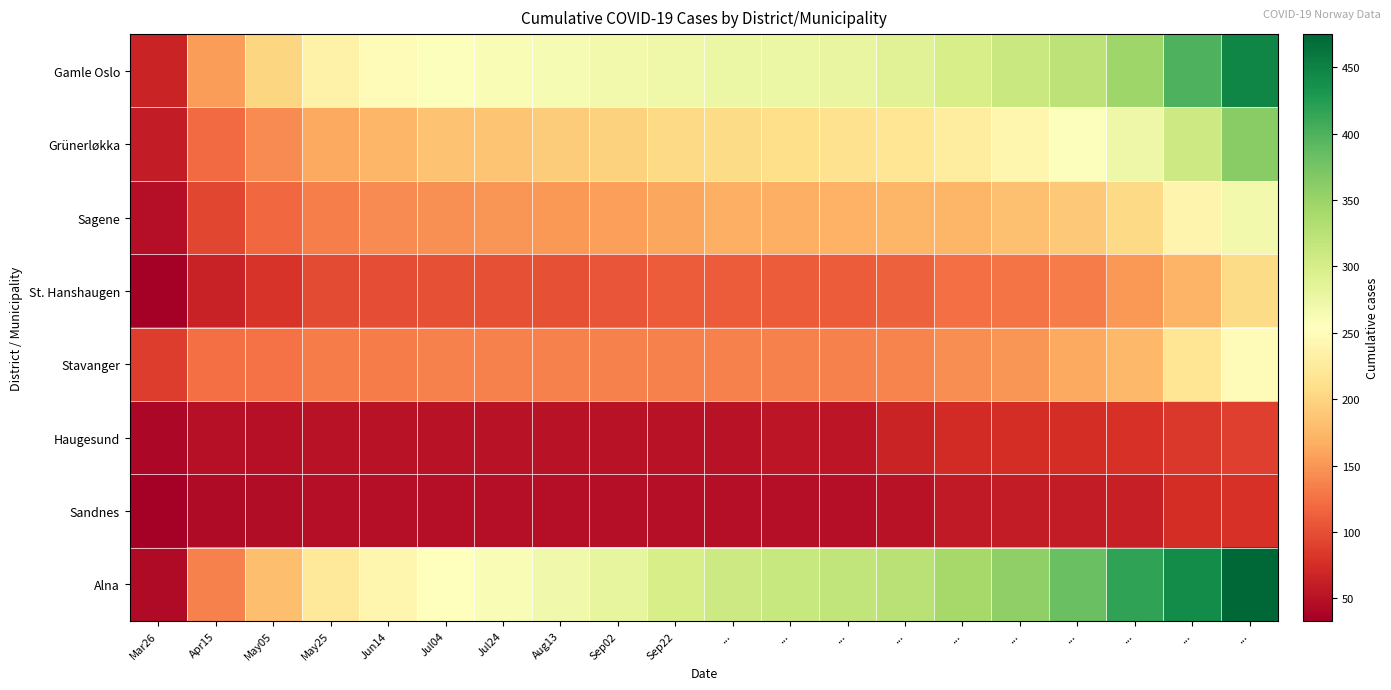

Which label corresponds to the smallest value in the chart?

Mar26